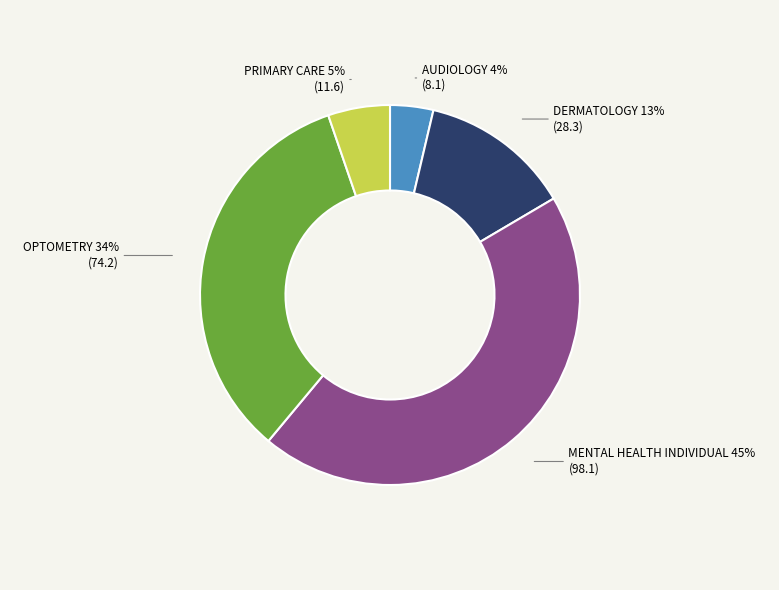

Do OPTOMETRY and AUDIOLOGY together represent more than half of the pie?

No